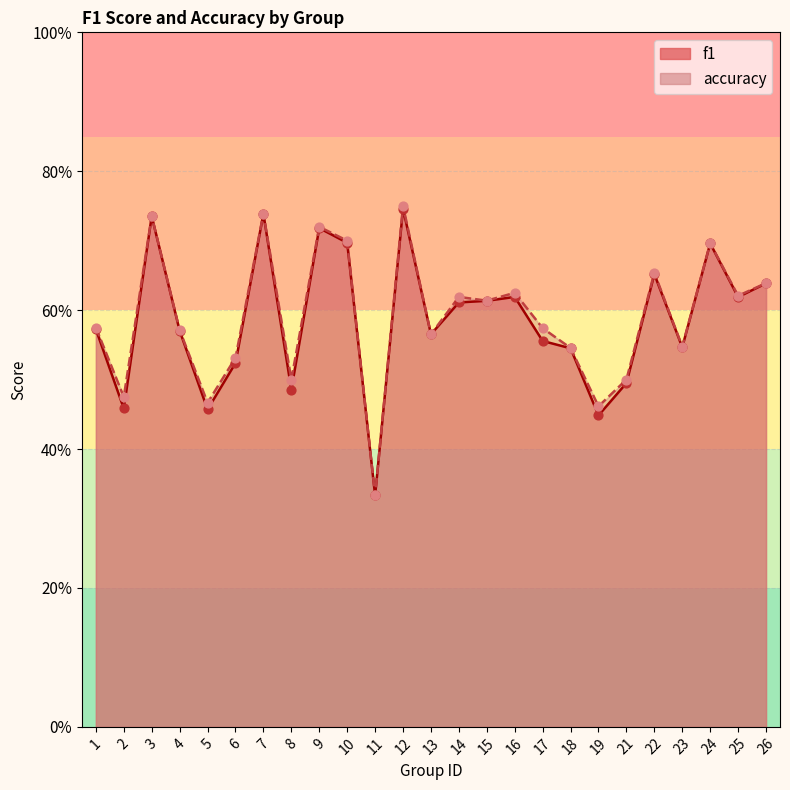

At which category is the sum across all series the highest?

12